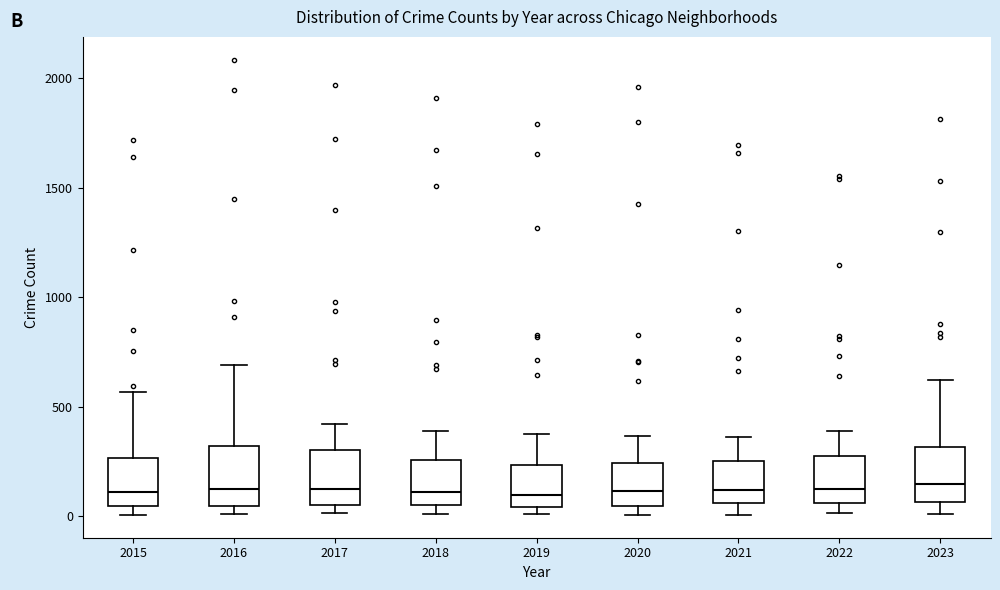

Where does the upper whisker of the box at x = 2019 end on the y-axis? The values are not printed on the chart, so give them approximately, as read against the axis.

400